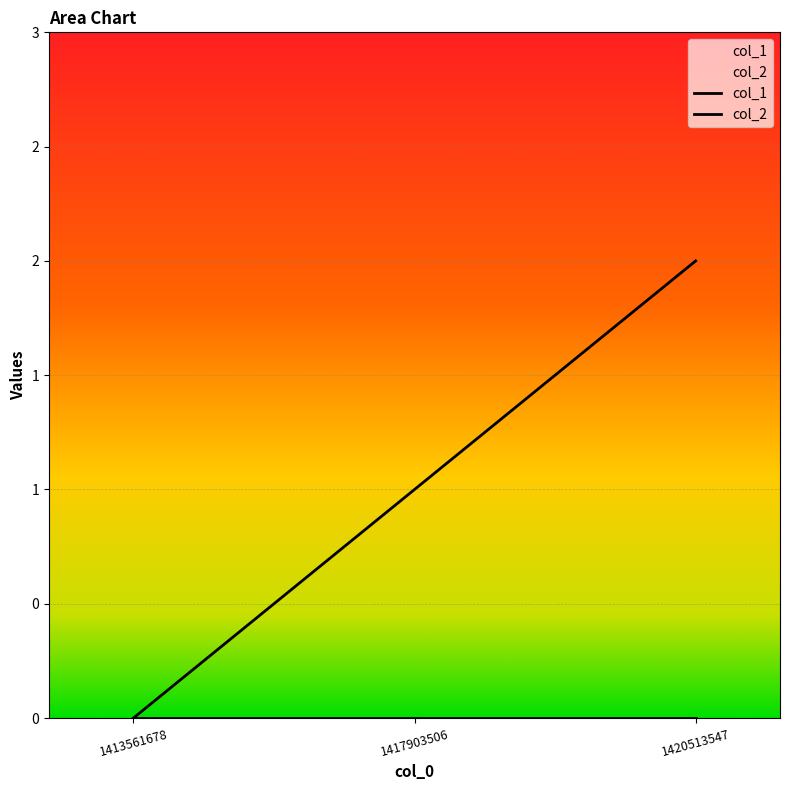

List the labels in order of value, largest first.

1420513547, 1417903506, 1413561678